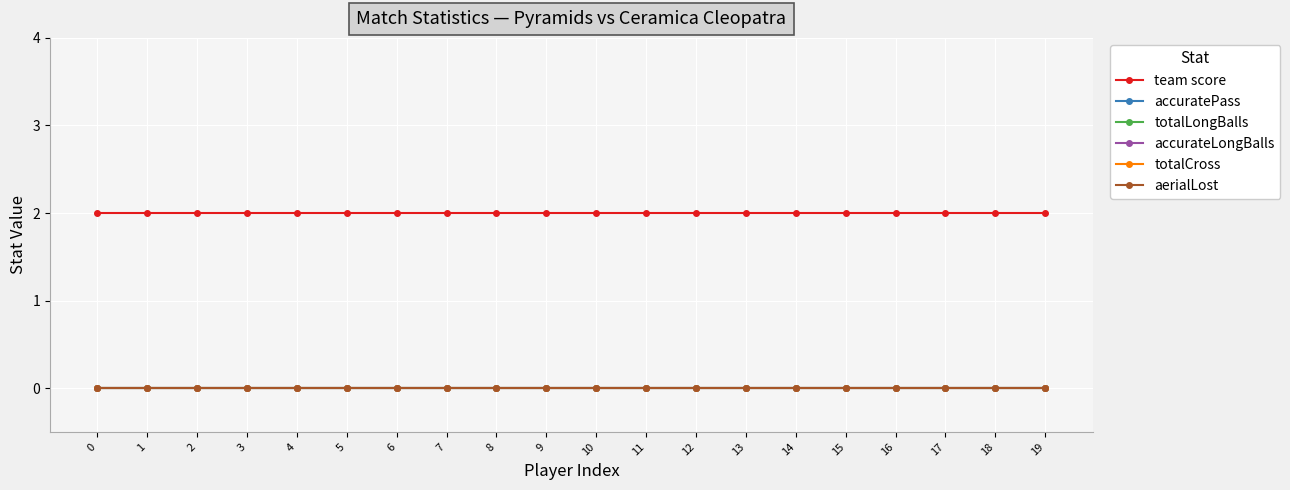

True or false: team score and accuratePass intersect in this chart.

False